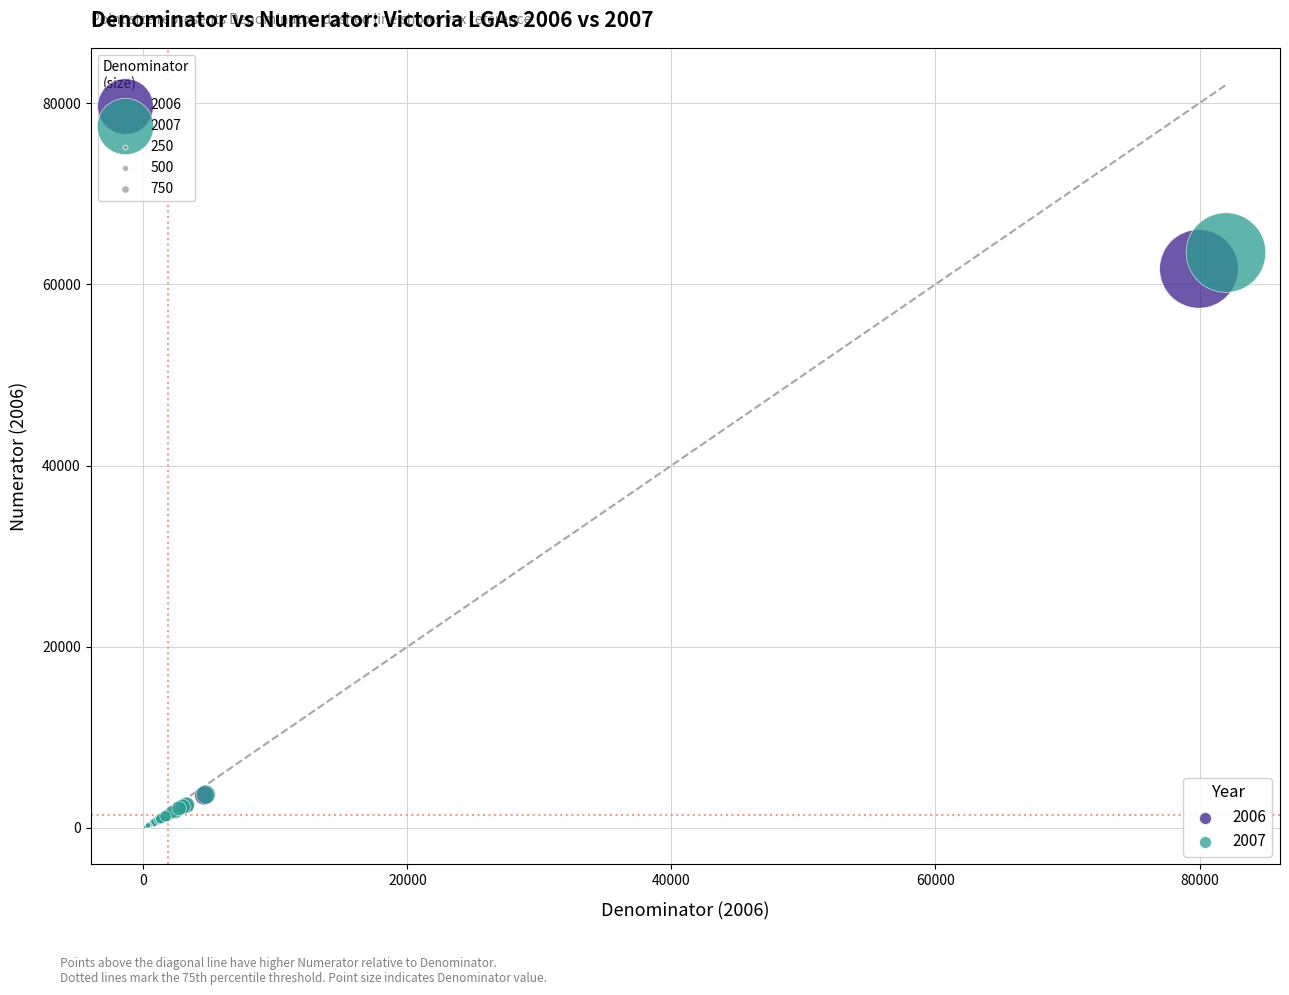

Which series has the largest Y range (max minus min)?

2007